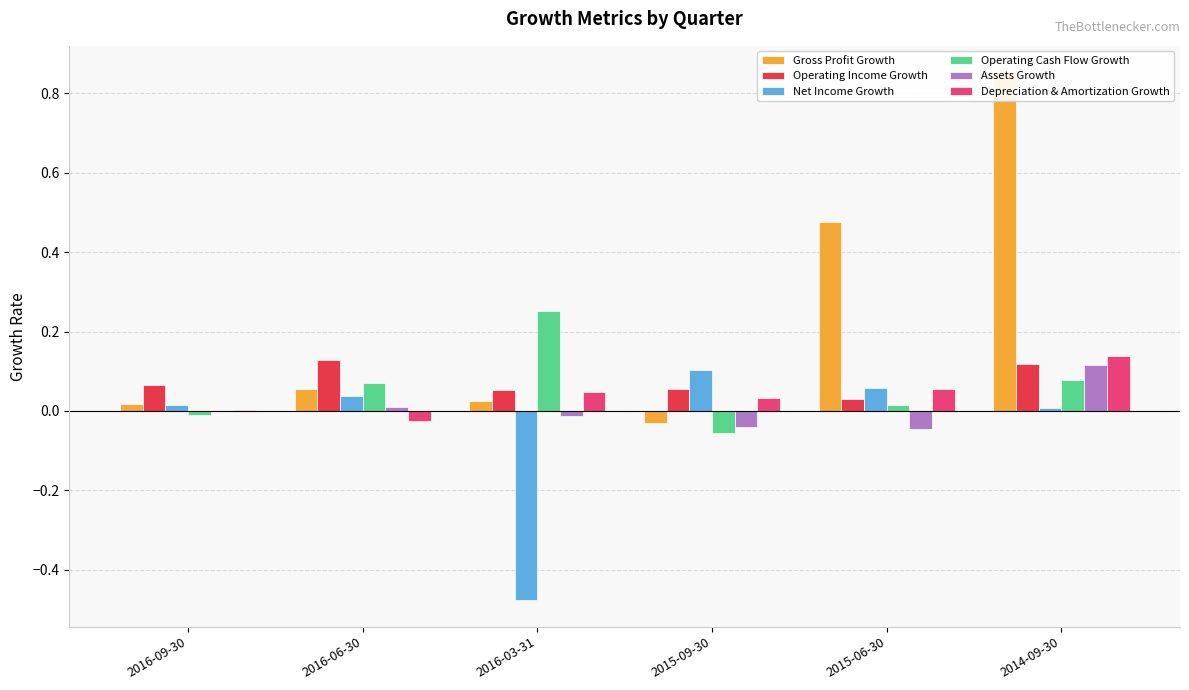

How many data points in Operating Cash Flow Growth are less than 0?

2